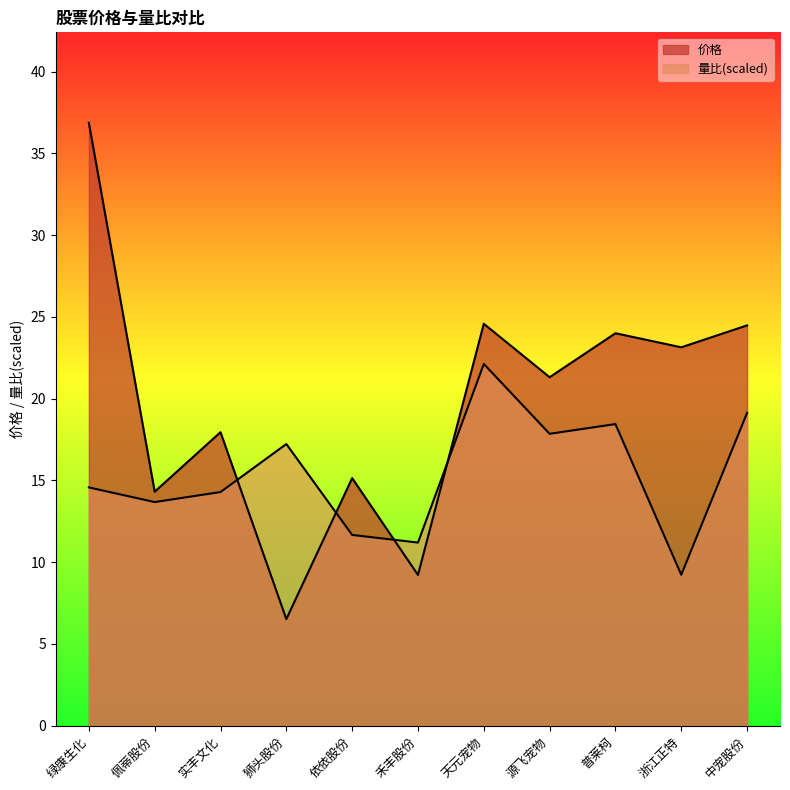

What is the maximum value for 价格?

36.9